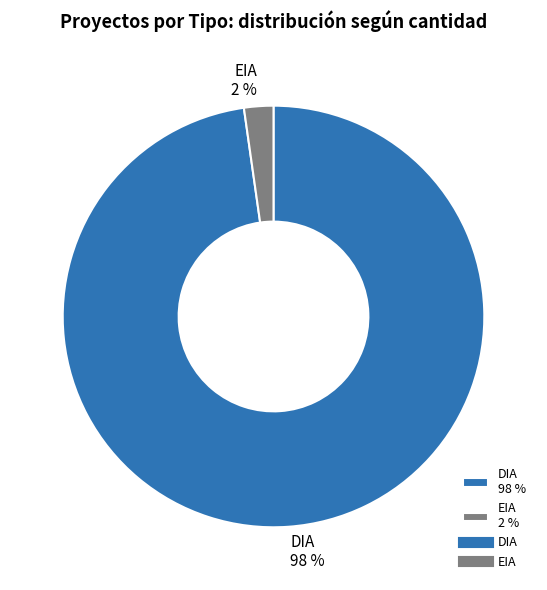

How many slices are in this pie chart?

2